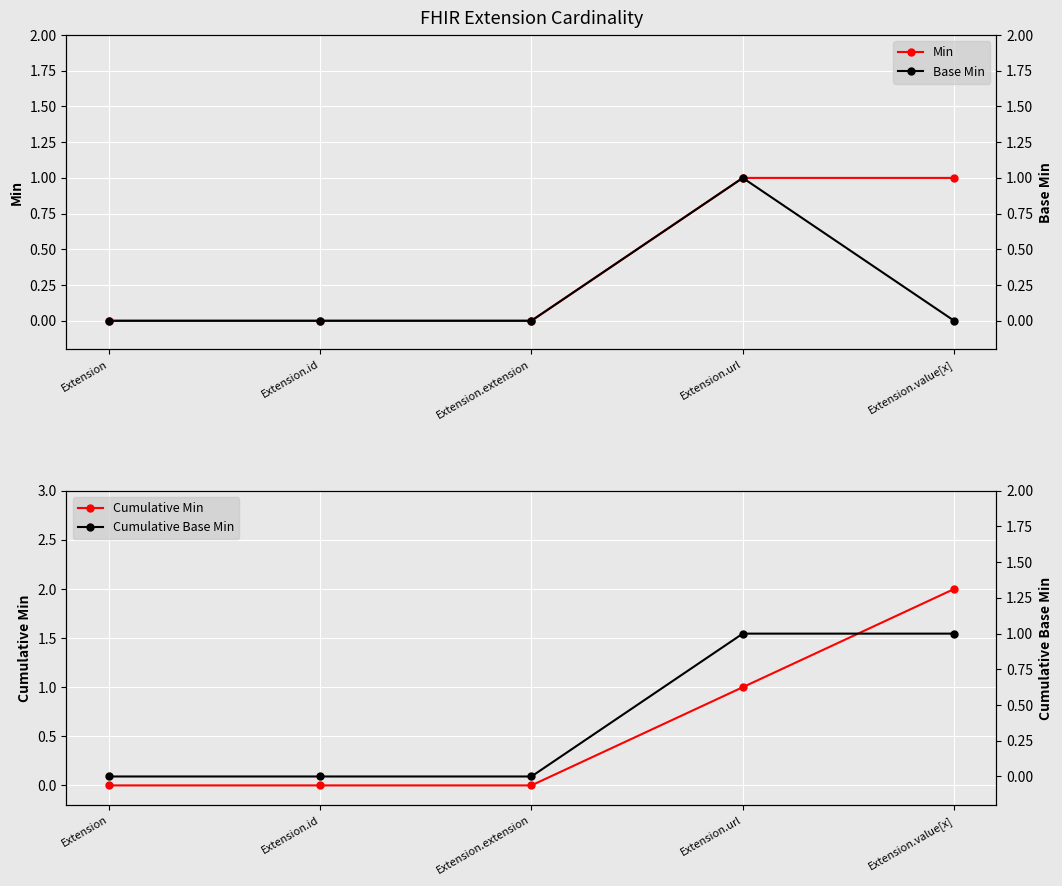

The Cumulative Min series shows 0 at Extension. True or false?

True